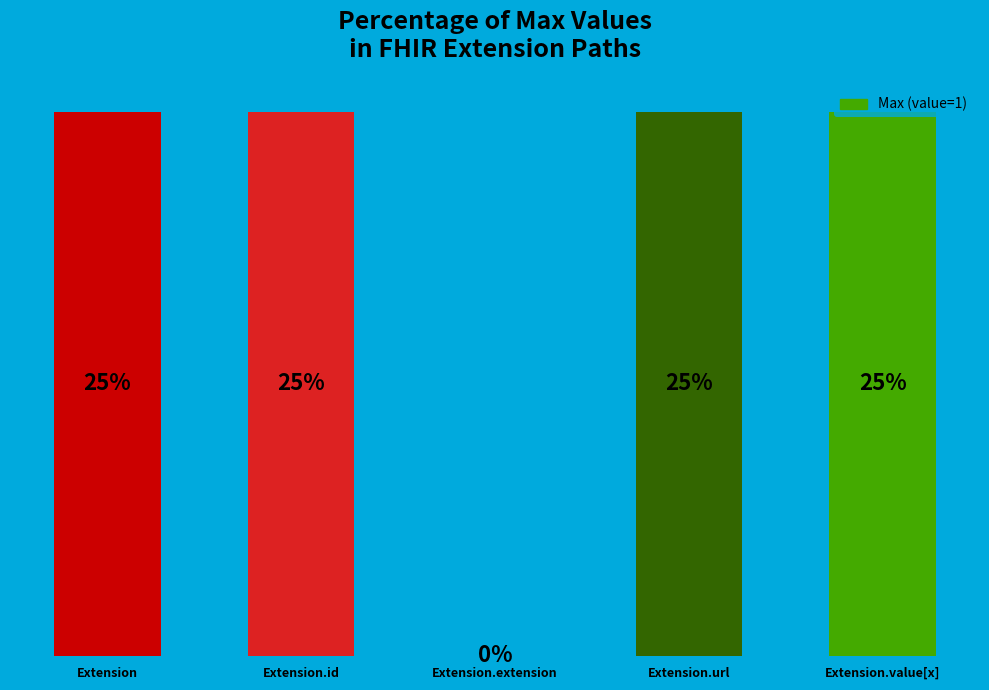

Which has a higher value, Extension.extension or Extension.id?

Extension.id